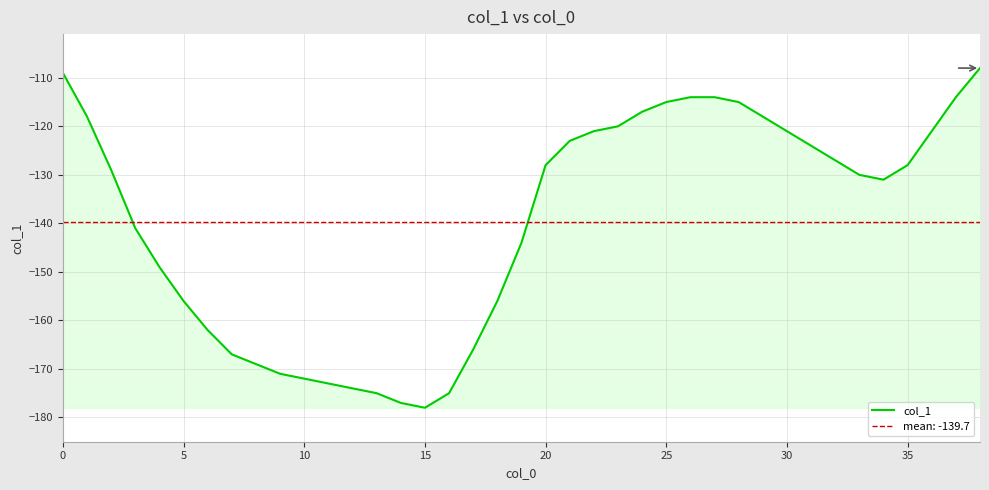

Is it true that the value at 33 is -130?

True